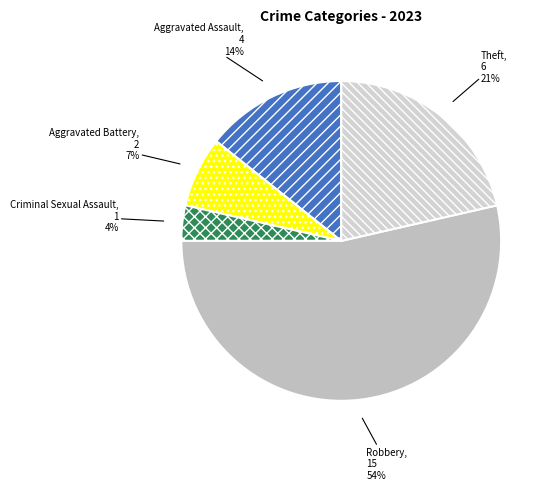

Is the sum of Criminal Sexual Assault and Robbery greater than half?

Yes